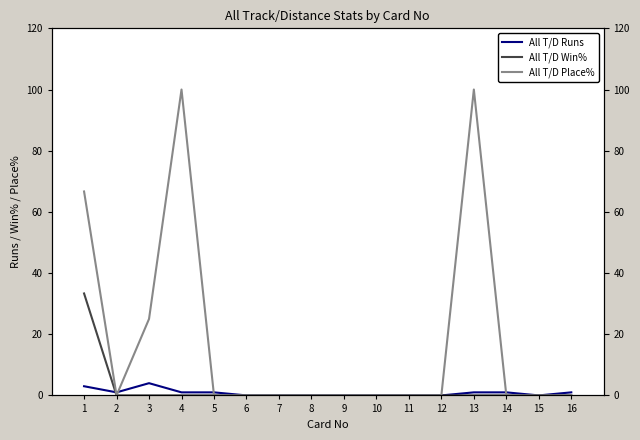

Which series changed the most between 8 and 14?

All T/D Runs